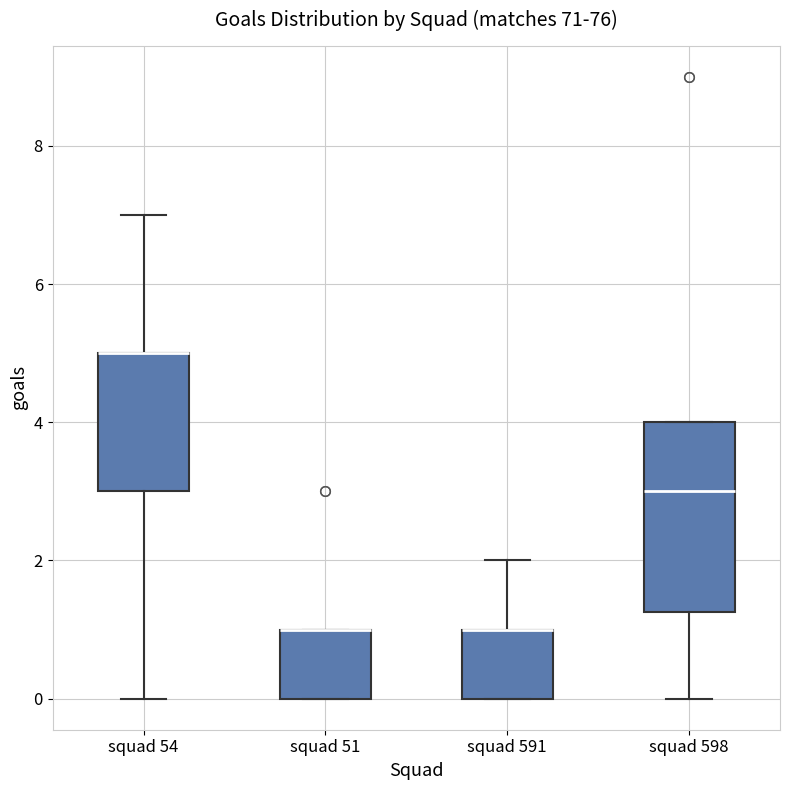

Reading left to right, read every box against the y-axis: the position of its median line, the range the box covers, and the ends of its whiskers. The values are not printed on the chart, so give them approximately, as read against the axis.

squad 54: median 5.0 (drawn on the box's upper edge), box 3.0 to 5.0, whiskers 0.0 to 7.0
squad 51: median 1.0 (drawn on the box's upper edge), box 0.0 to 1.0, whiskers 0.0 to 1.0
squad 591: median 1.0 (drawn on the box's upper edge), box 0.0 to 1.0, whiskers 0.0 to 2.0
squad 598: median 3.0, box 1.2 to 4.0, whiskers 0.0 to 4.0